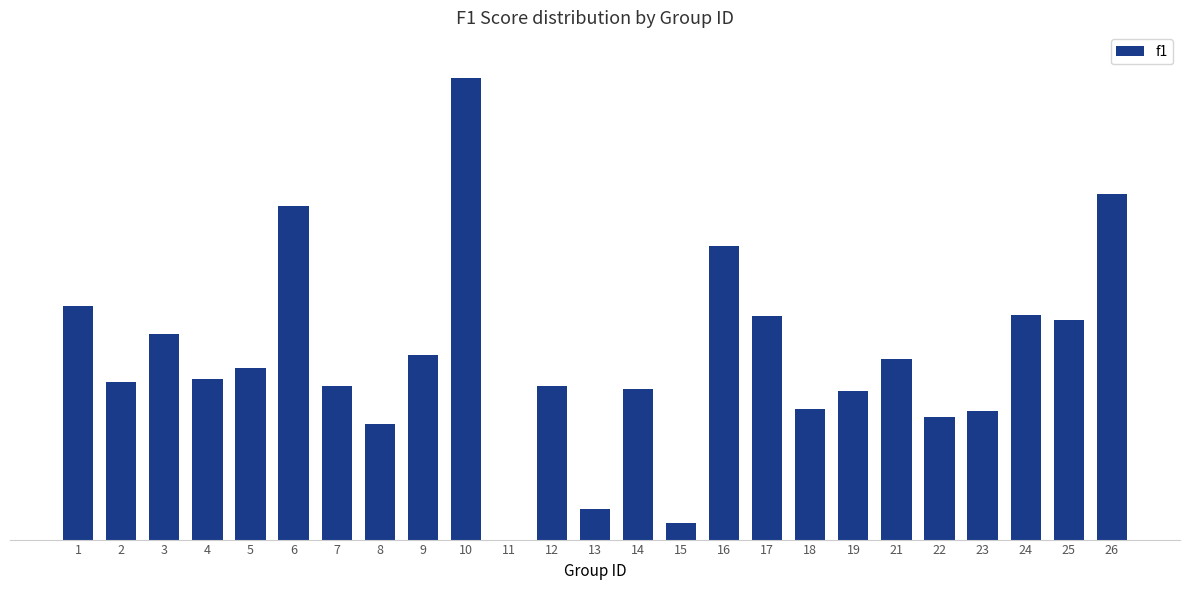

What is the value of the 25th bar from the left?

0.8